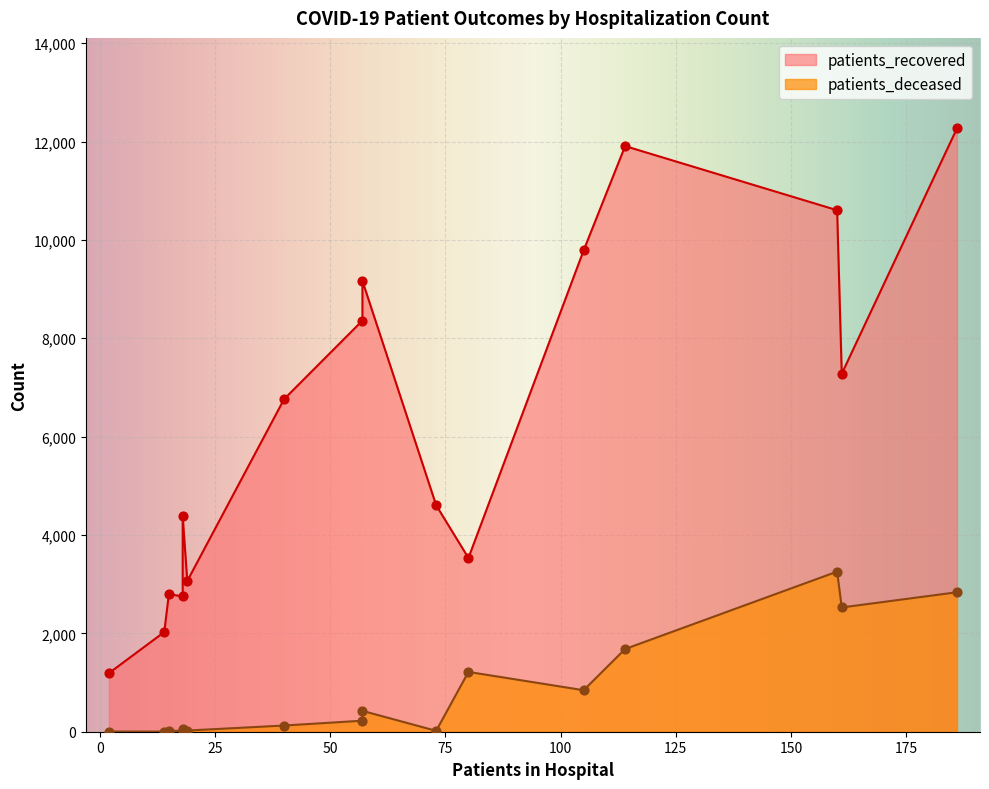

Which series reaches the maximum Y coordinate?

patients_recovered